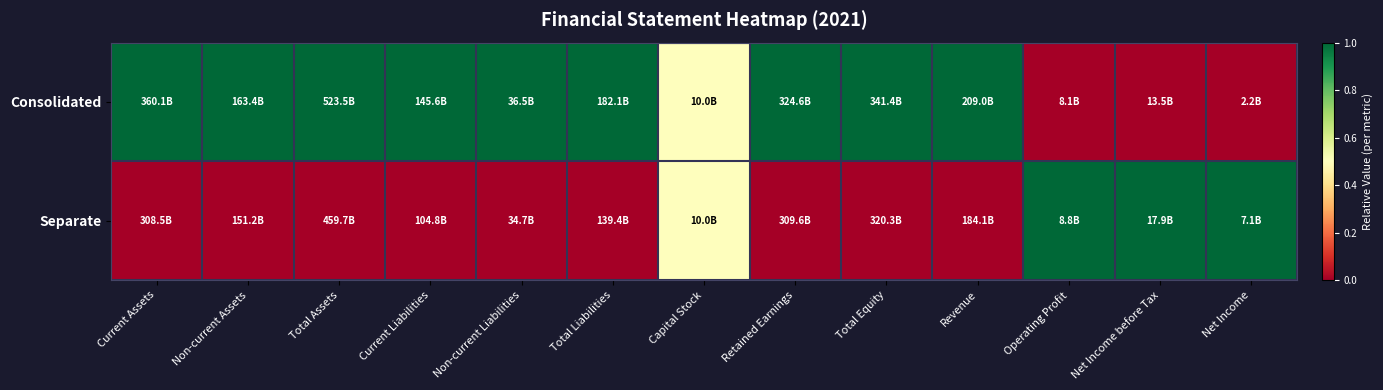

What is the spread (max minus min) of values at Current Liabilities?

1.0